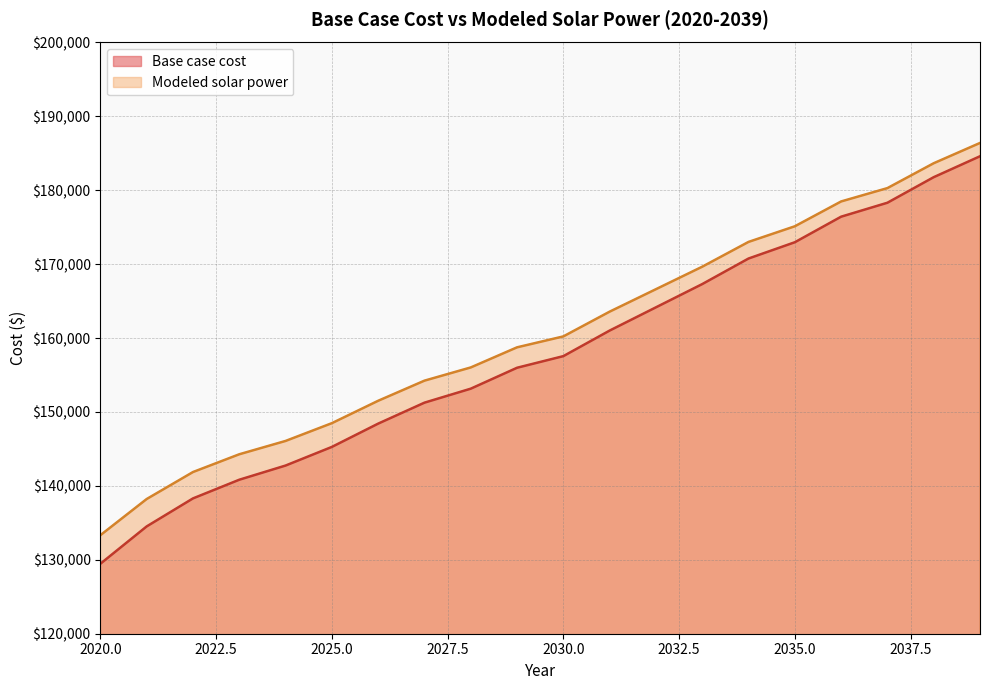

Which label corresponds to the largest value in the chart?

2039